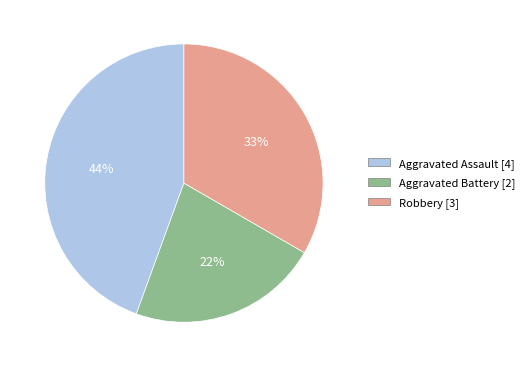

Is Aggravated Assault the majority of the pie?

No